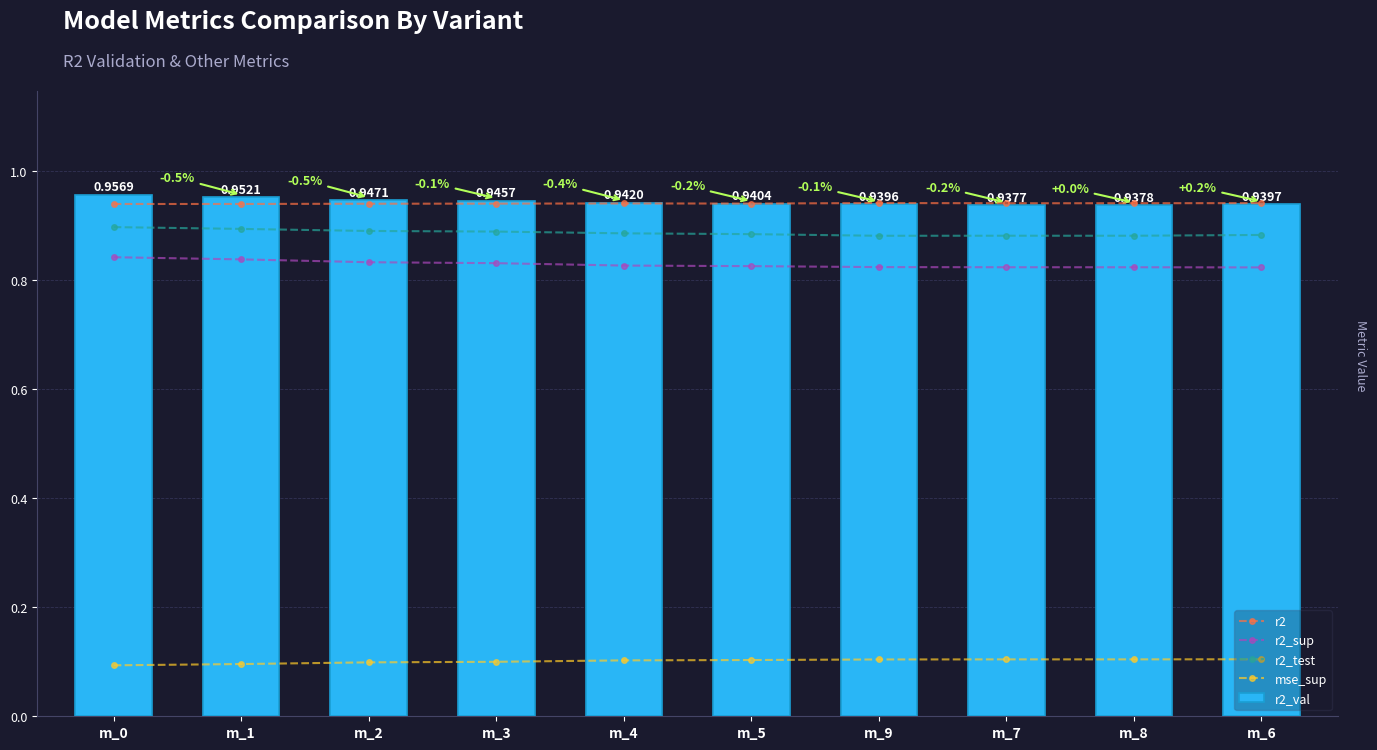

Count the r2 values in the range 0 to 1.

10